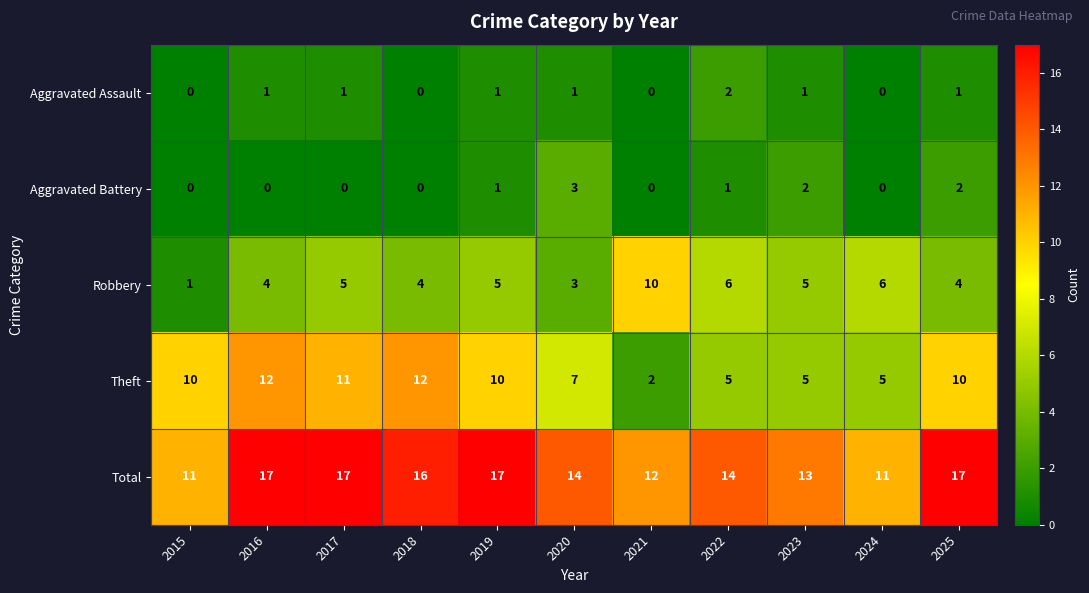

What is the average value of the Total series?

14